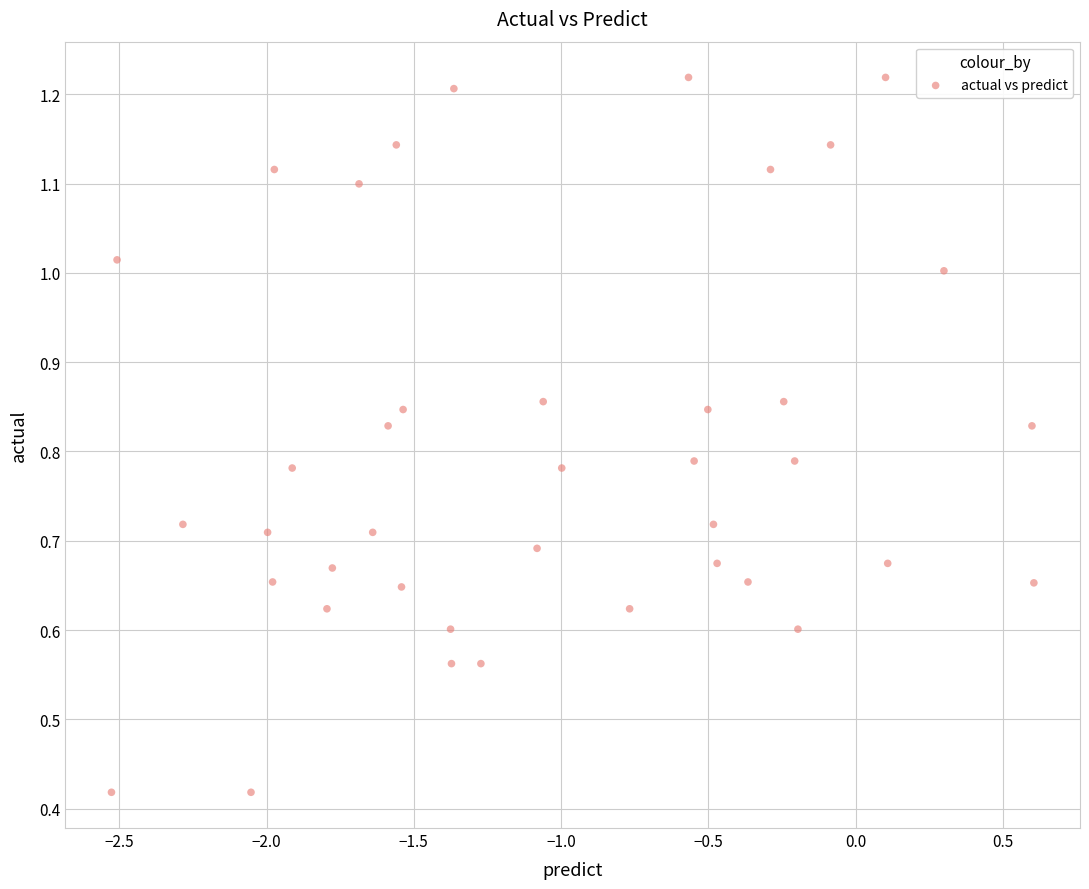

What is the range of X values (max minus min)?

3.1